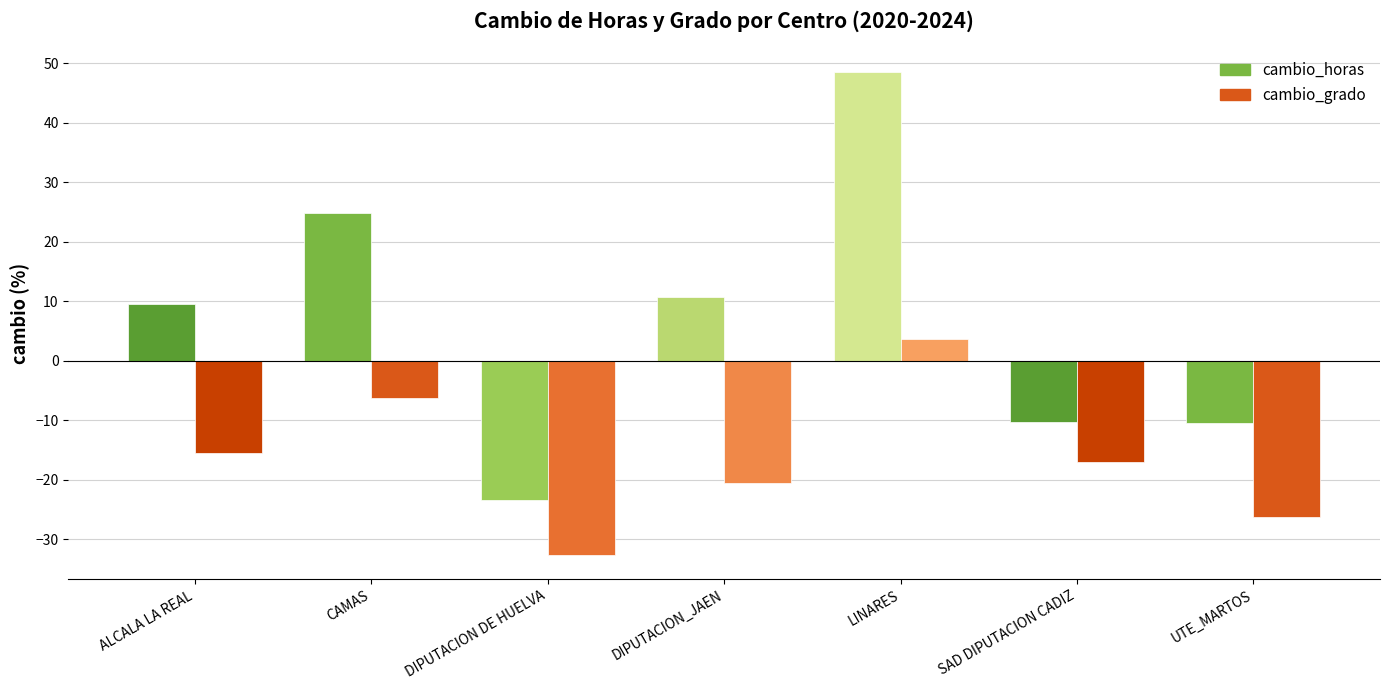

Is the value of cambio_horas at DIPUTACION_JAEN greater than the value of cambio_grado at DIPUTACION DE HUELVA?

Yes